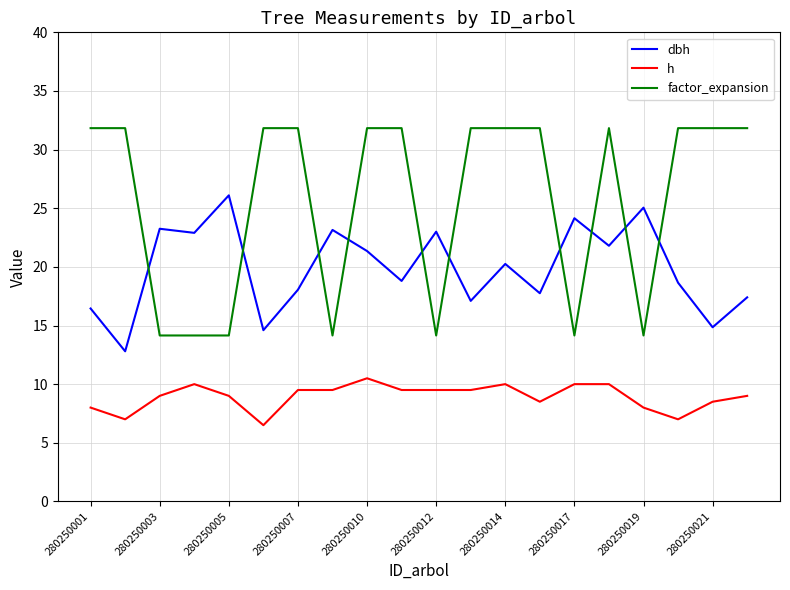

What is the greatest value displayed?

31.8